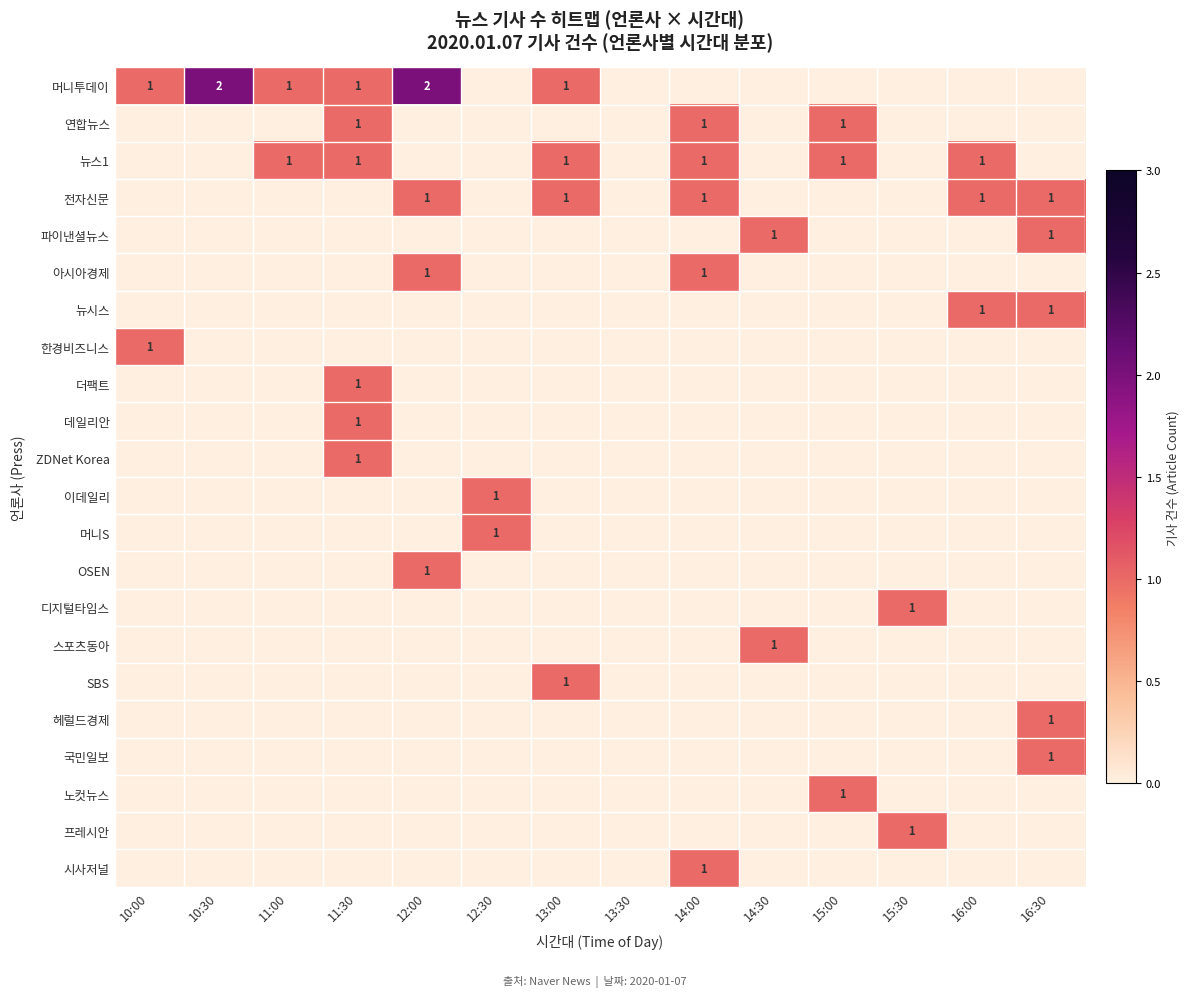

Is it true that 한경비즈니스 equals -1 at 14:00?

False